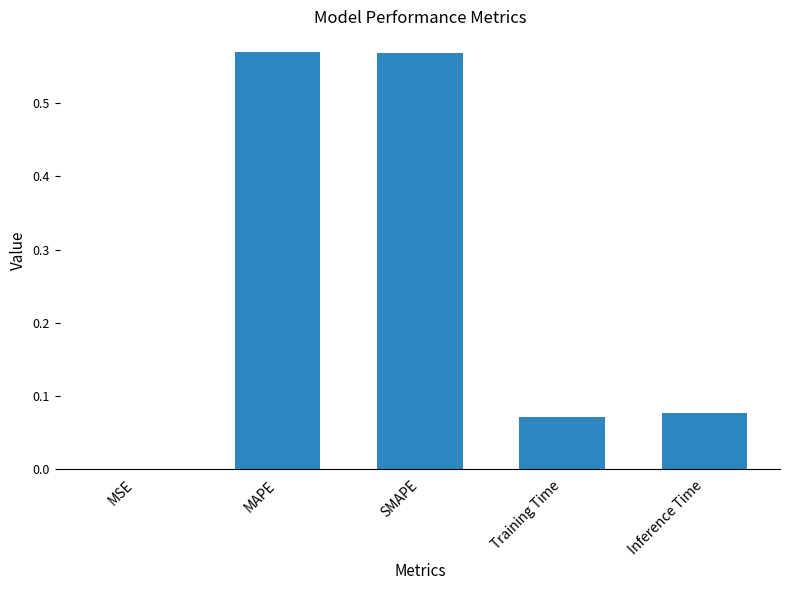

Which has a higher value, Inference Time or SMAPE?

SMAPE